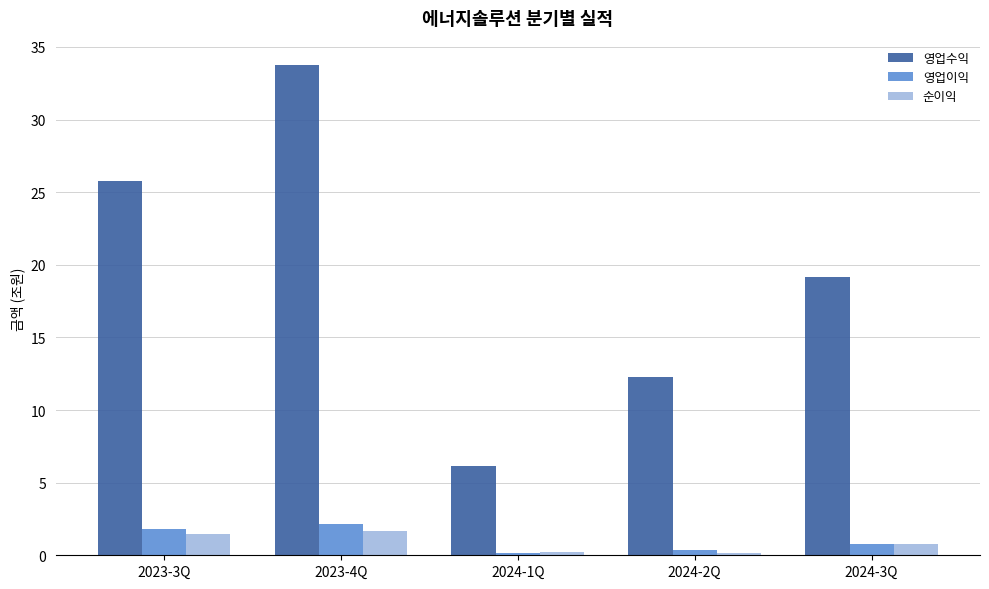

What position from the left is 2023-3Q?

1